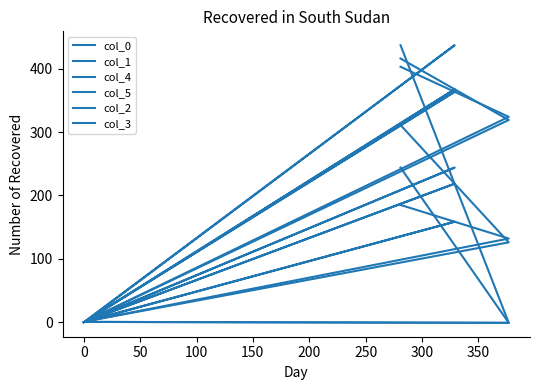

Is this an area chart (filled region under the line)?

No